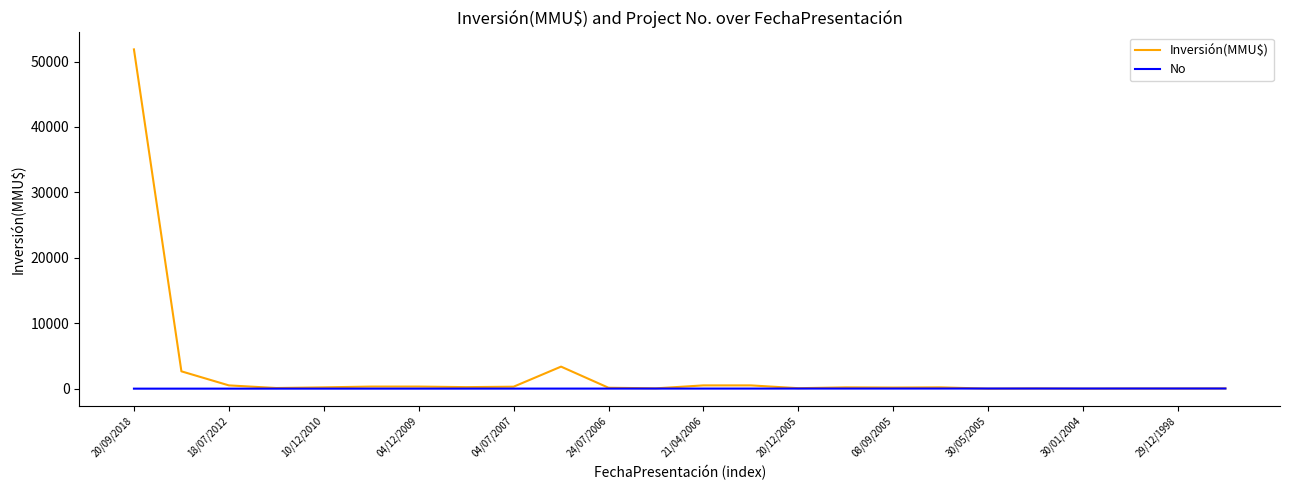

Which series has the largest total across all categories?

Inversión(MMU$)